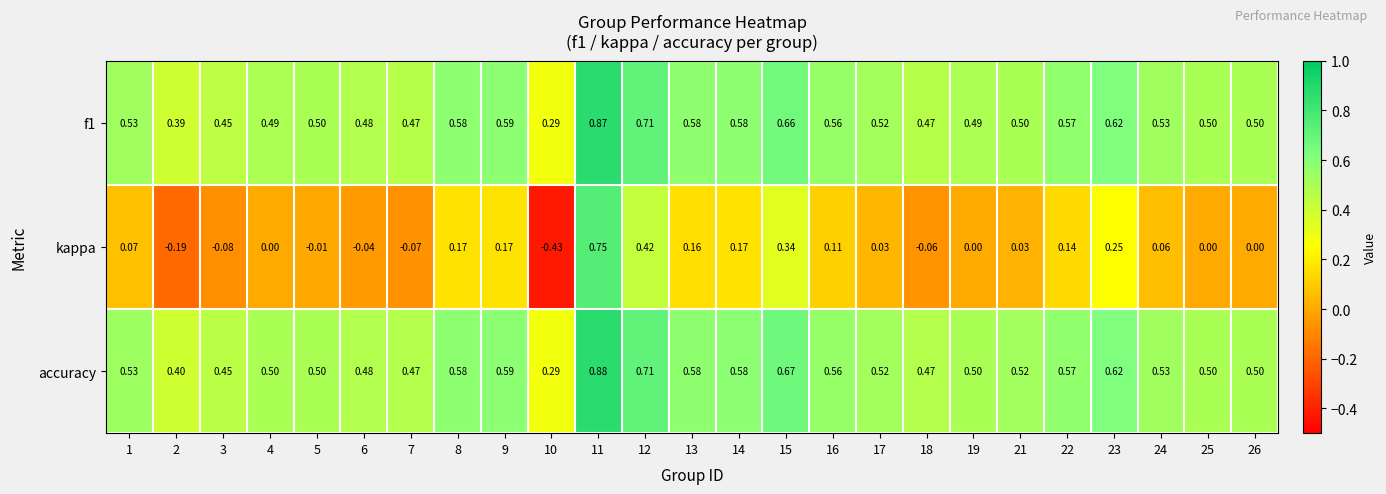

Which series has the largest range (max minus min)?

kappa